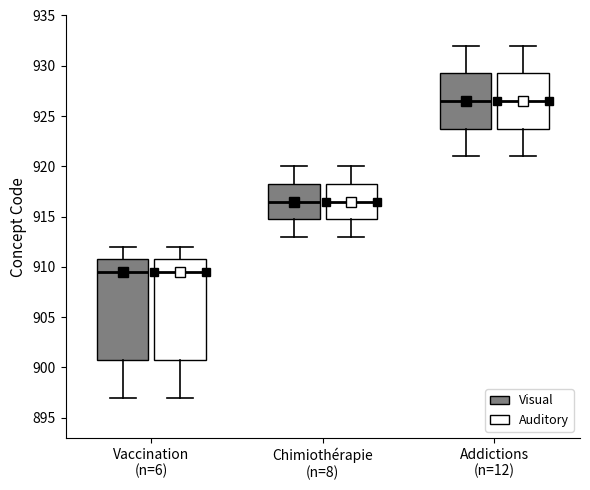

Reading left to right, transcribe this box plot: for each box, give where its median line is, the range the box spans, and where its two whiskers end, as read against the y-axis. The values are not printed on the chart, so give them approximately, as read against the axis.

Vaccination (n=6) (Visual): median 909.5, box 901.0 to 911.0, whiskers 897.0 to 912.0
Vaccination (n=6) (Auditory): median 909.5, box 901.0 to 911.0, whiskers 897.0 to 912.0
Chimiothérapie (n=8) (Visual): median 916.5, box 915.0 to 918.5, whiskers 913.0 to 920.0
Chimiothérapie (n=8) (Auditory): median 916.5, box 915.0 to 918.5, whiskers 913.0 to 920.0
Addictions (n=12) (Visual): median 926.5, box 924.0 to 929.5, whiskers 921.0 to 932.0
Addictions (n=12) (Auditory): median 926.5, box 924.0 to 929.5, whiskers 921.0 to 932.0